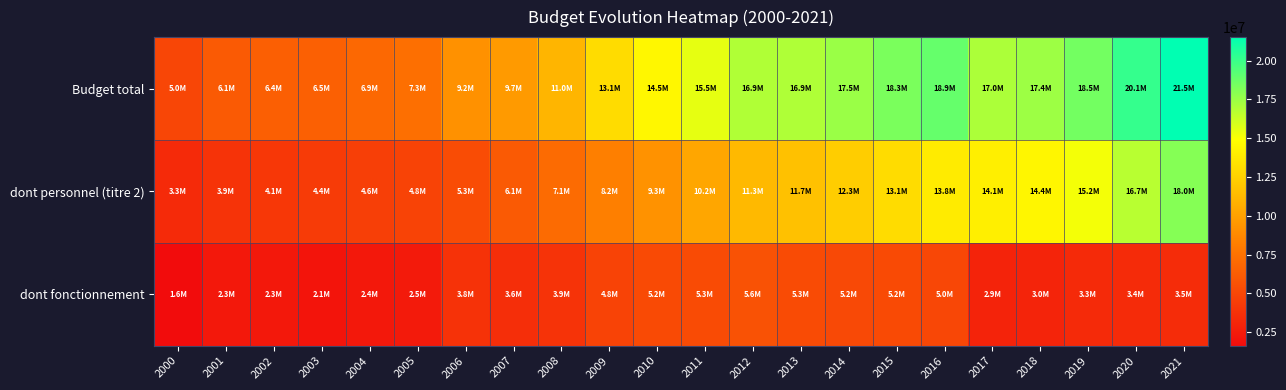

At which category does the chart reach its minimum across all series?

2000